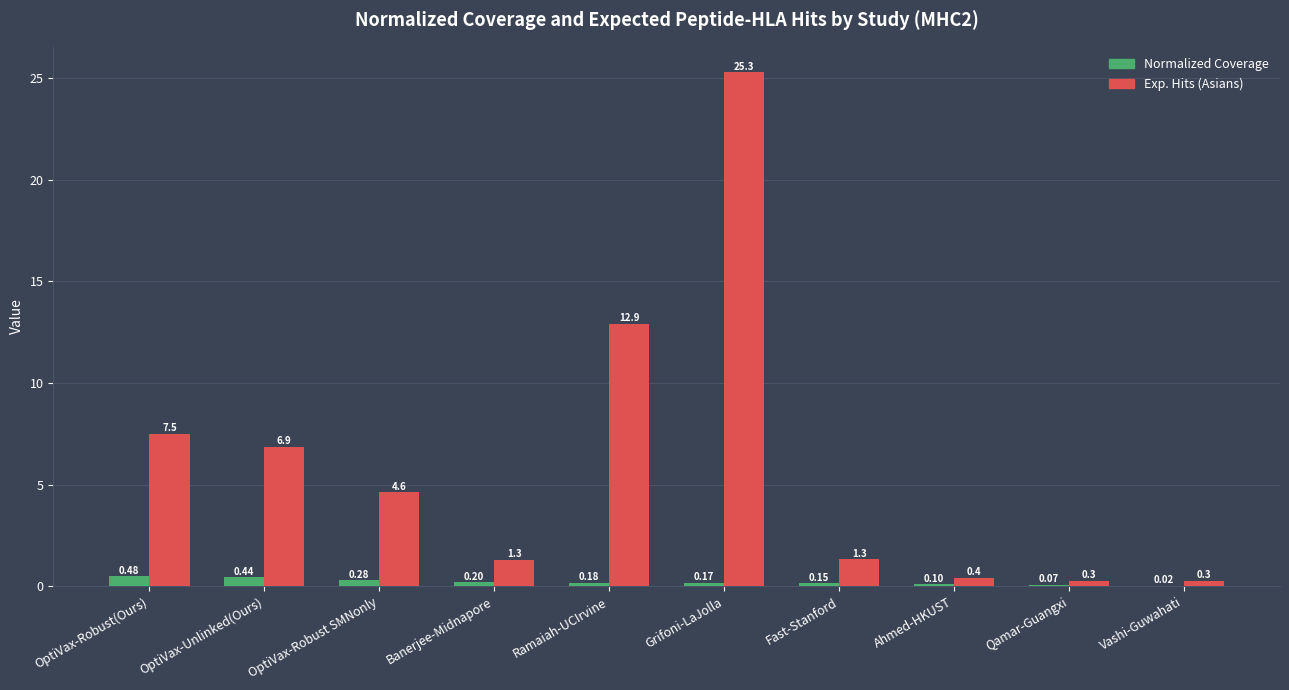

How many values in the Exp. Hits (Asians) series exceed 4?

5